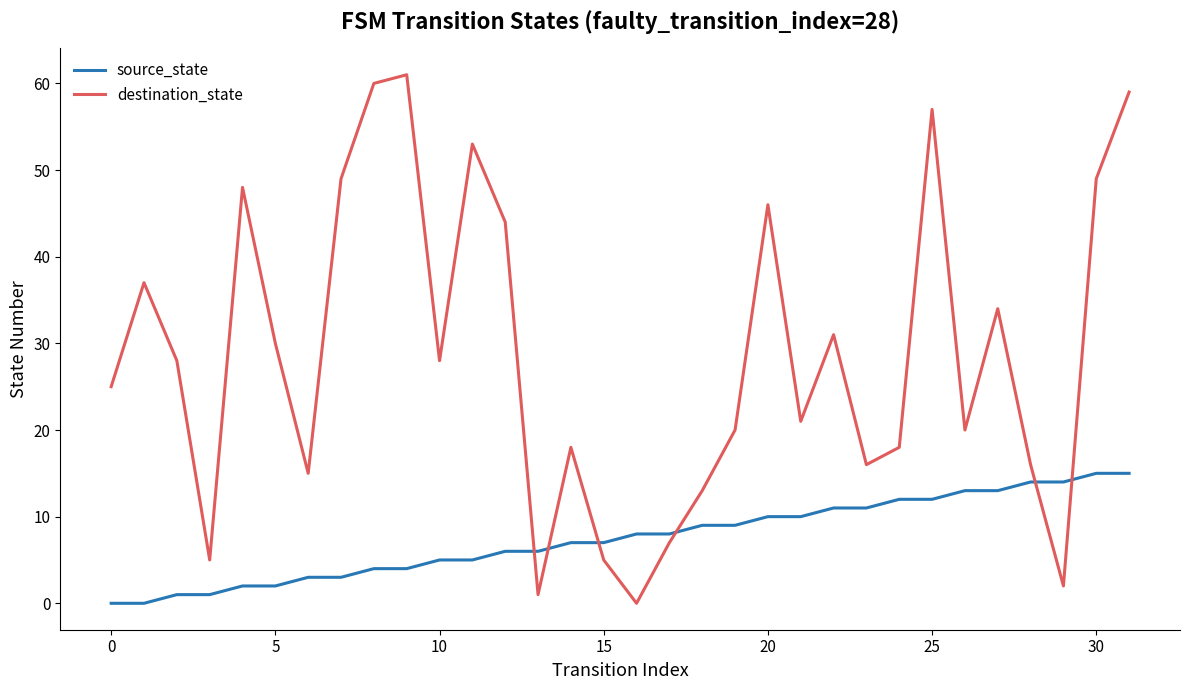

Which series has the largest range (max minus min)?

destination_state